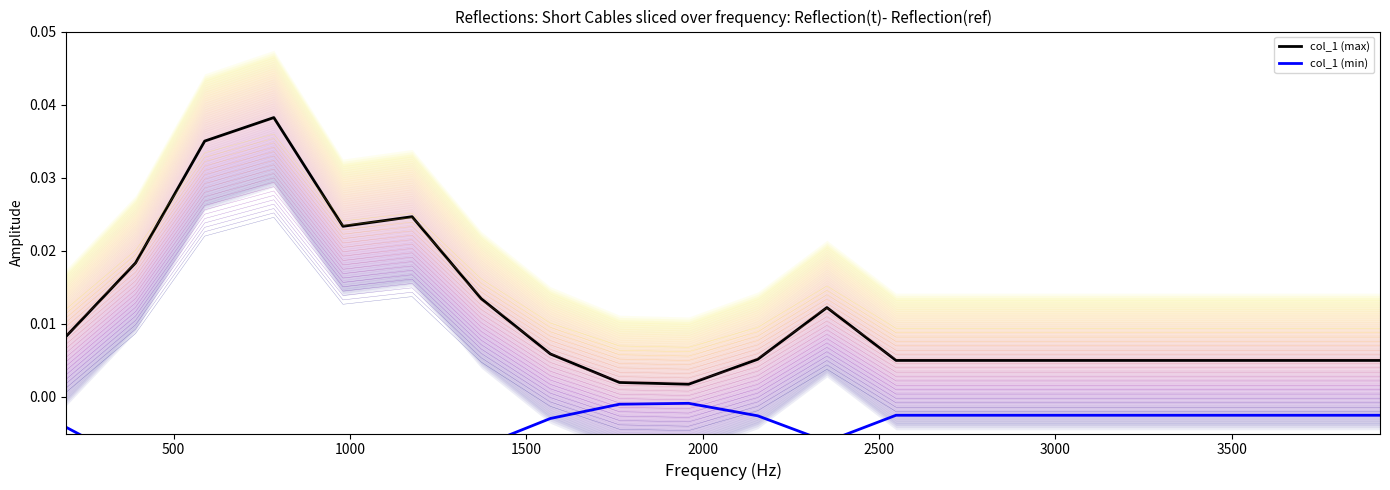

True or false: col_1 (max) has a value of 0.0 at 2000.

True